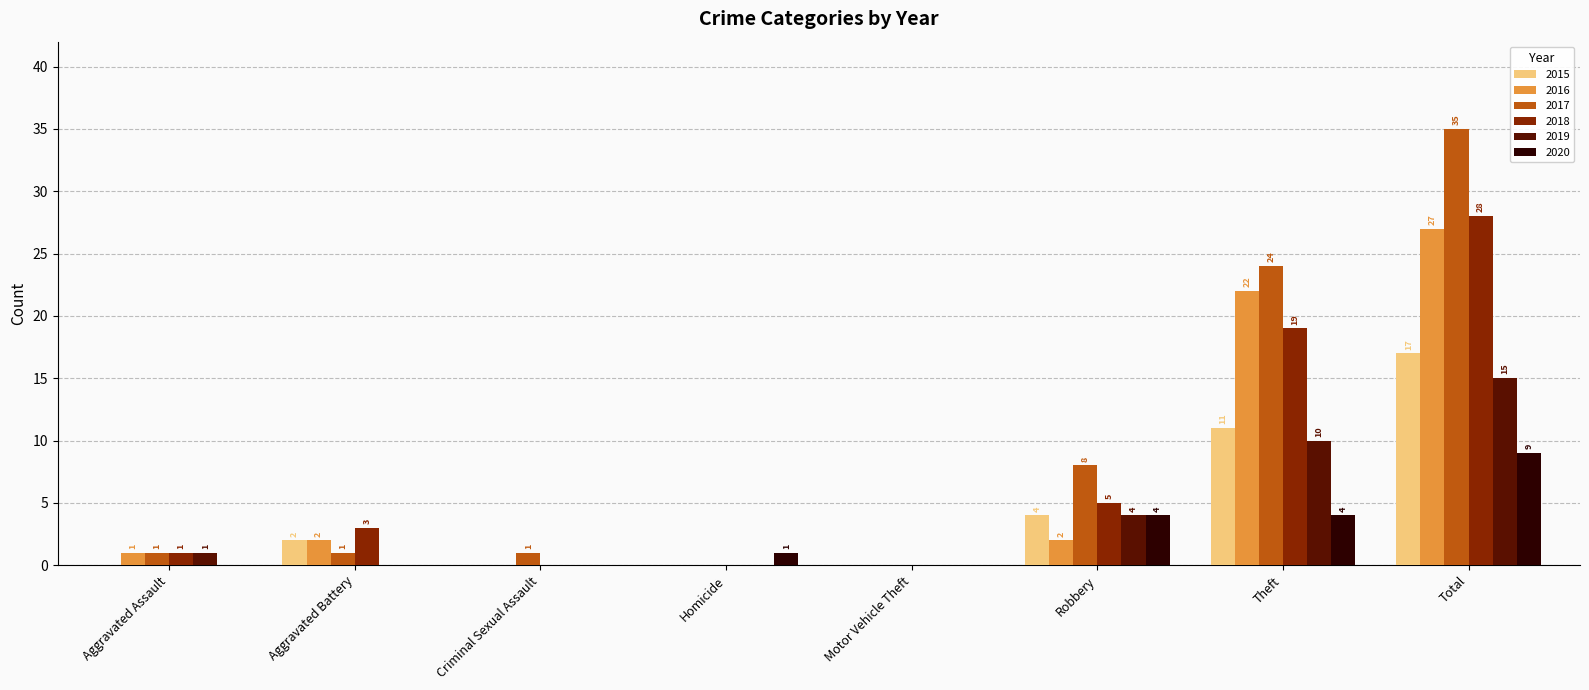

Between Criminal Sexual Assault and Total, which series saw the biggest shift?

2017